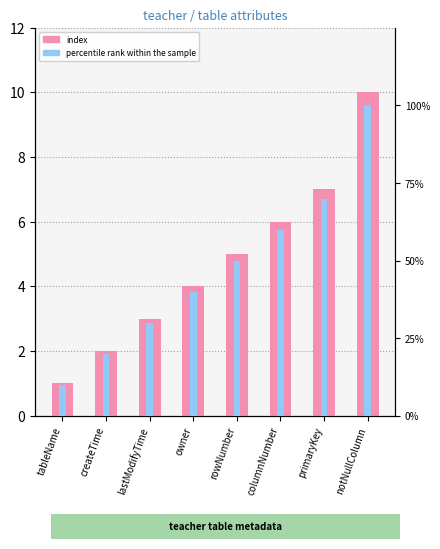

True or false: index has a value of 7 at primaryKey.

True